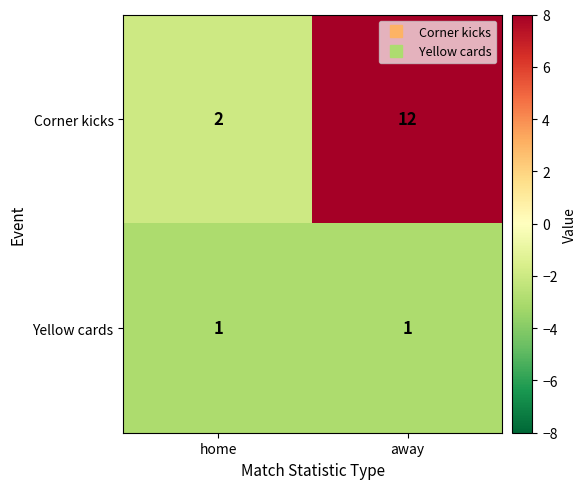

At how many categories does at least one series exceed 3?

1